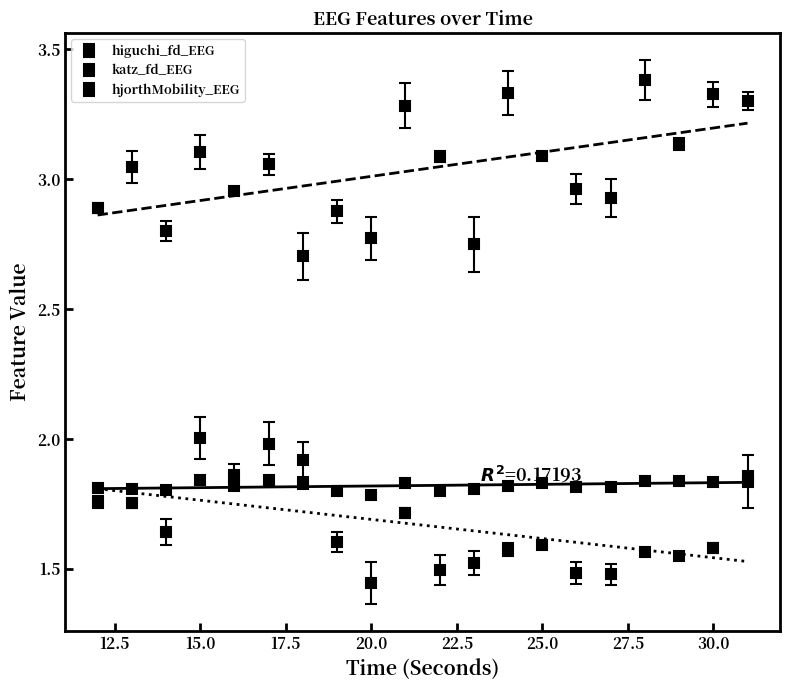

How many interior local peaks does the katz_fd_EEG series have?

8